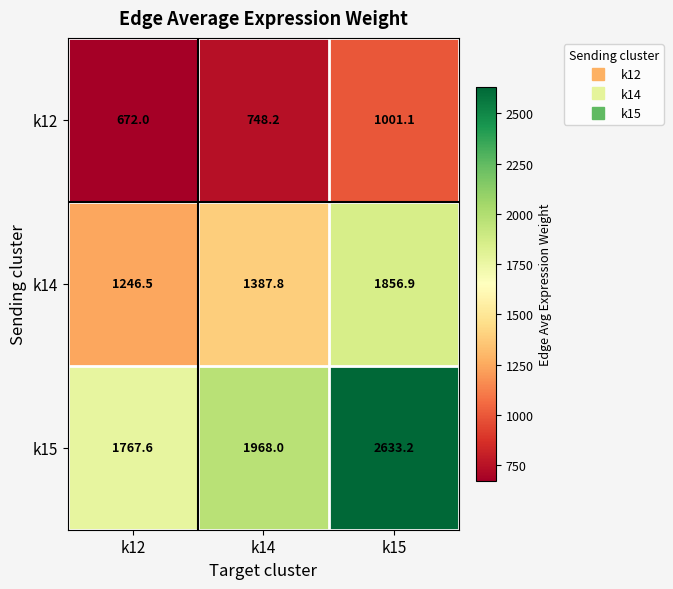

What is the greatest value displayed?

2633.2